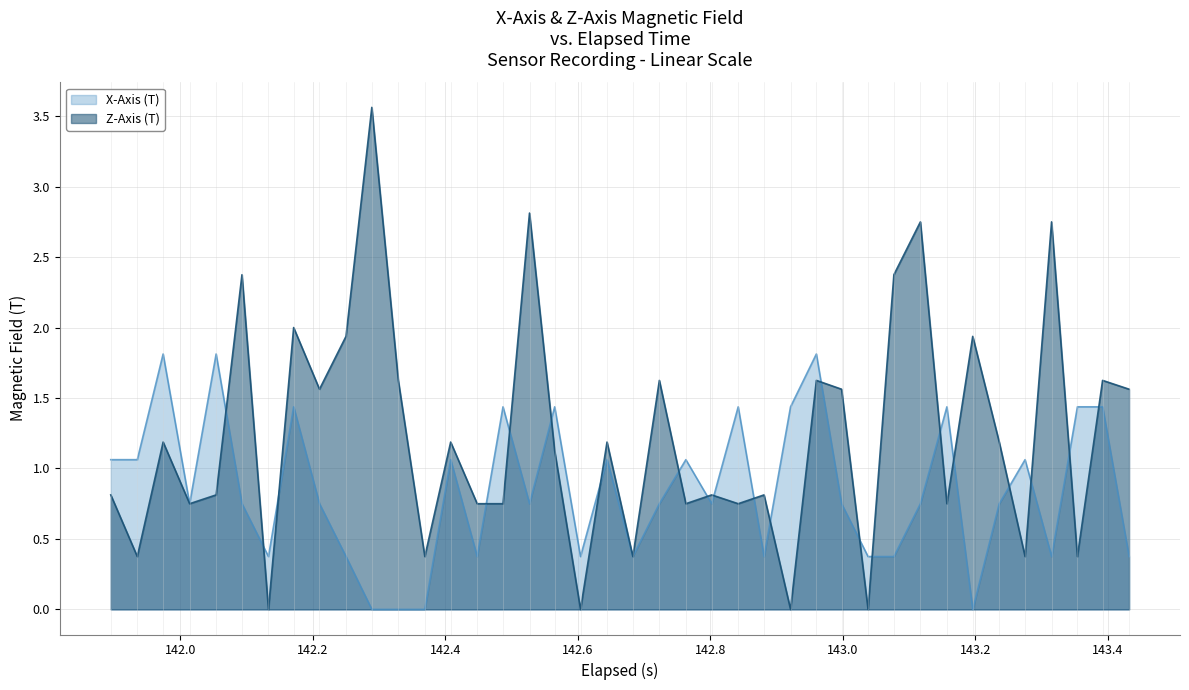

How many times do Z-Axis (T) and X-Axis (T) cross each other?

23